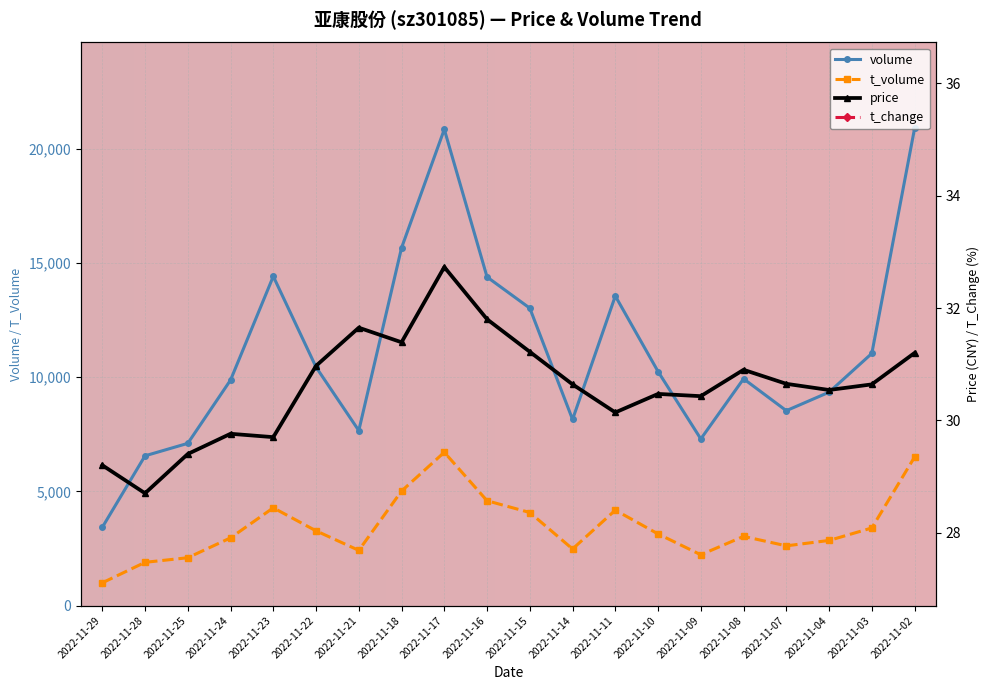

How many series are shown in this chart?

4